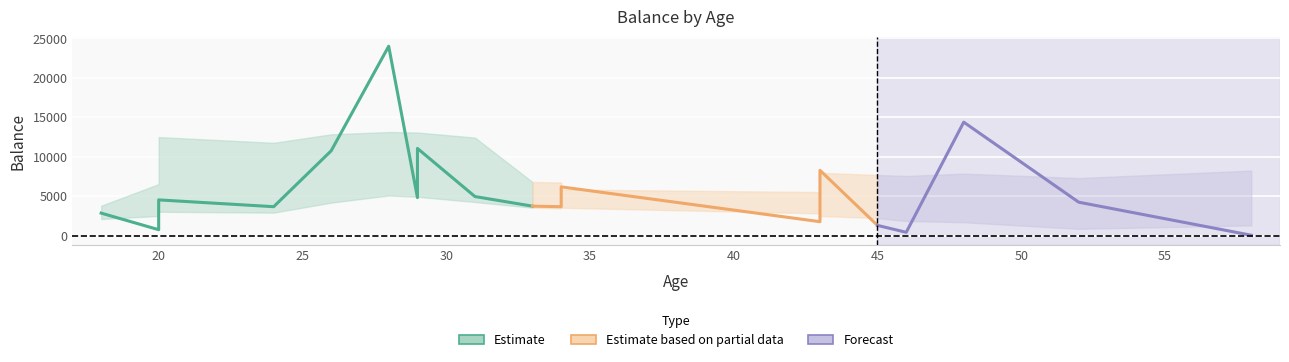

What is the value of the 7th point from the left?

24011